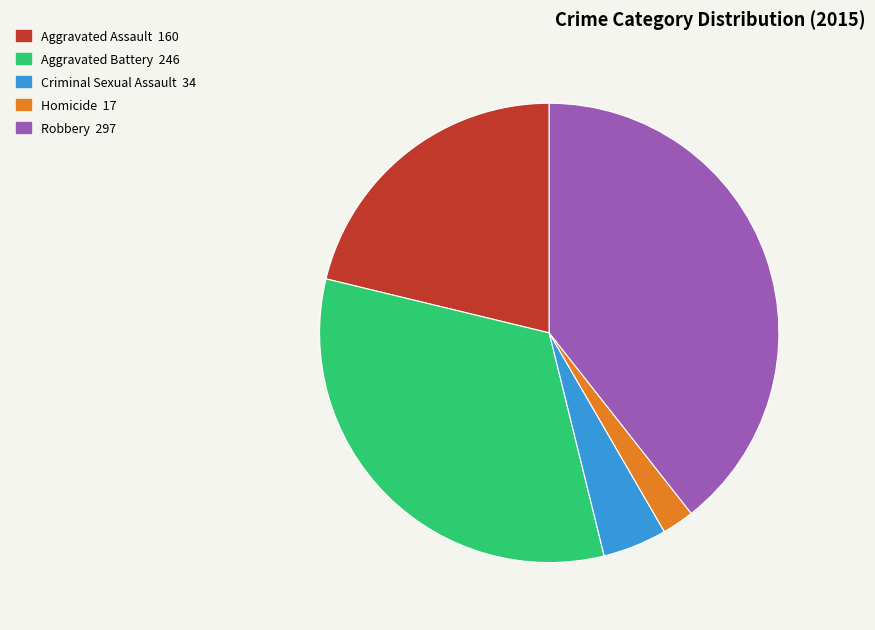

Between Criminal Sexual Assault and Aggravated Battery, which is larger?

Aggravated Battery